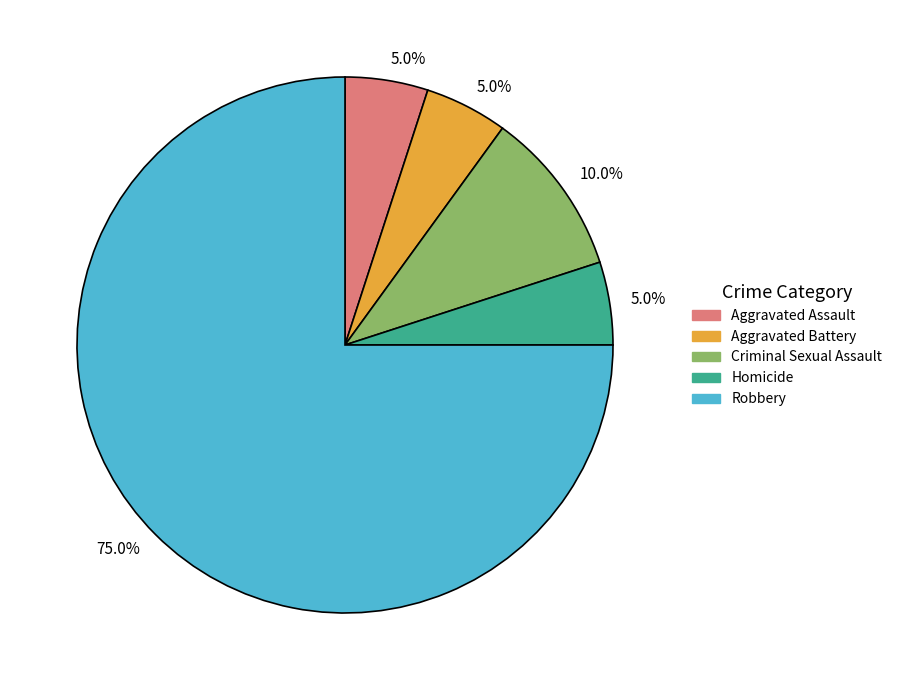

Is there a majority slice in this chart?

Yes